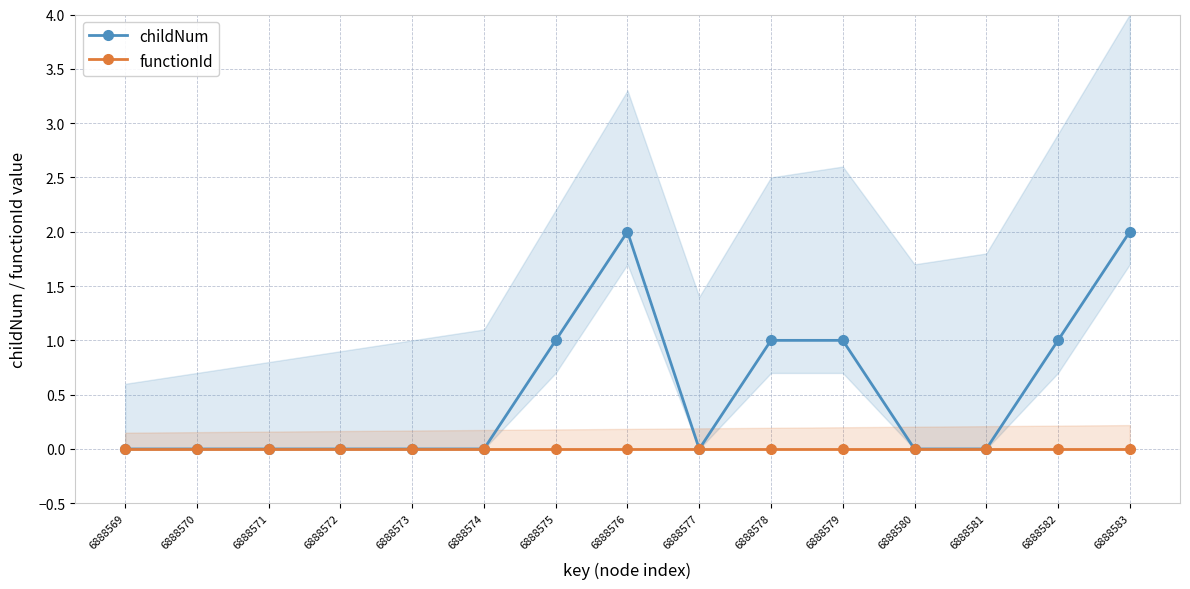

How many series are shown in this chart?

2